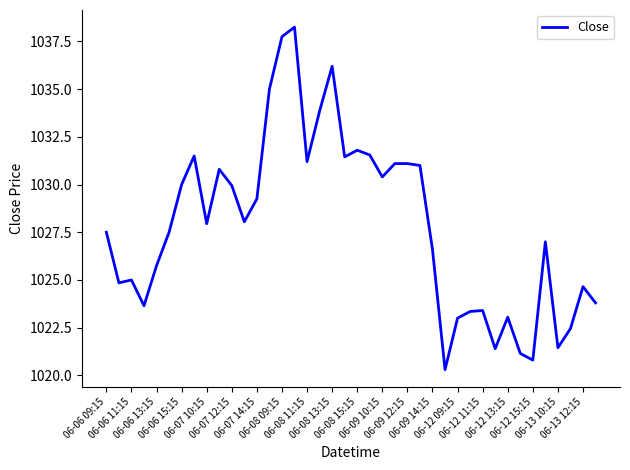

What is the difference between the maximum and minimum values?

18.0